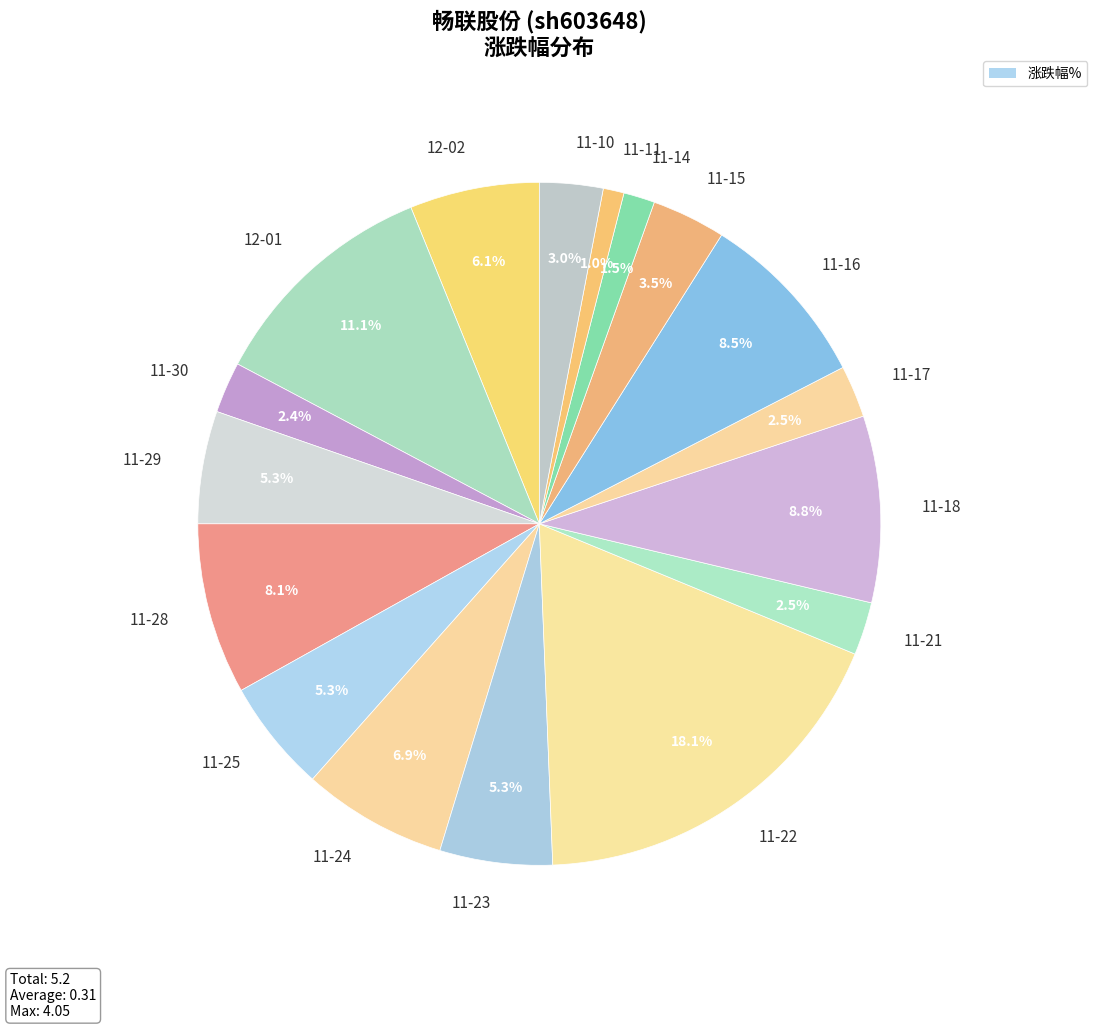

Is there a majority slice in this chart?

No